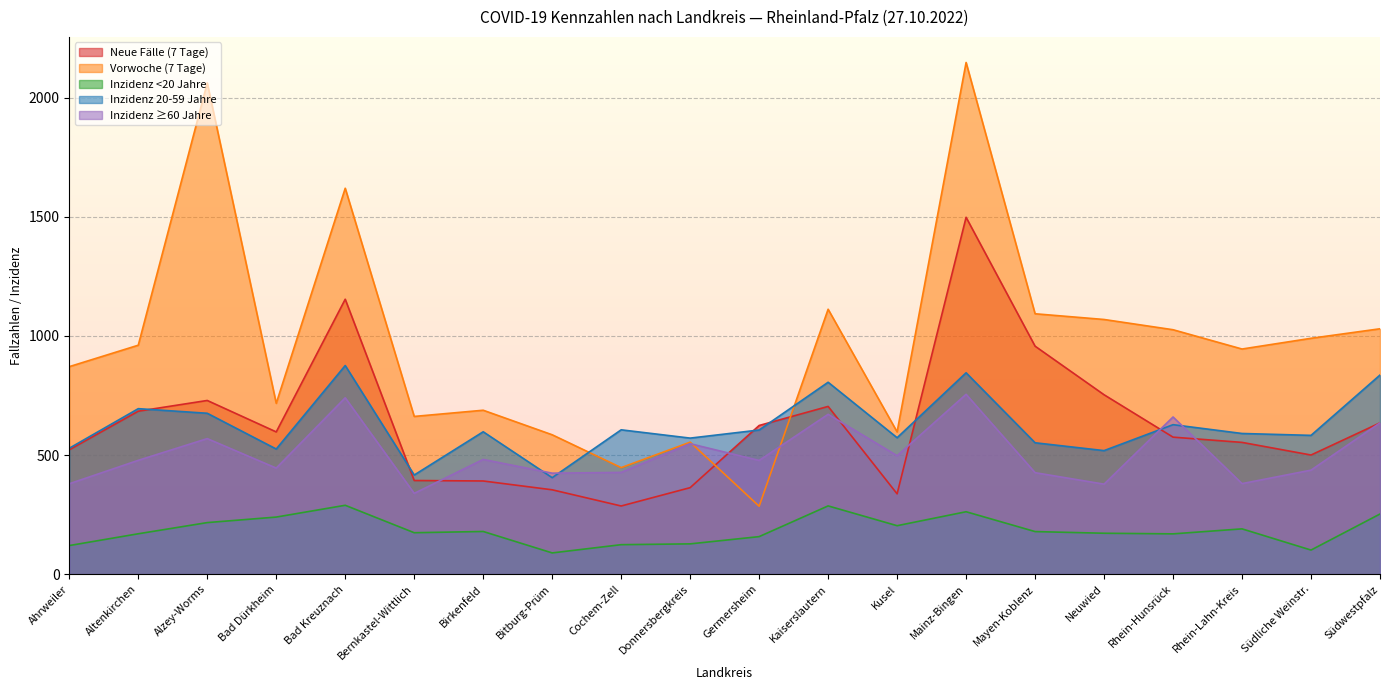

Rank the series by their maximum value, from highest to lowest.

Vorwoche (7 Tage), Neue Fälle (7 Tage), Inzidenz 20-59 Jahre, Inzidenz ≥60 Jahre, Inzidenz <20 Jahre